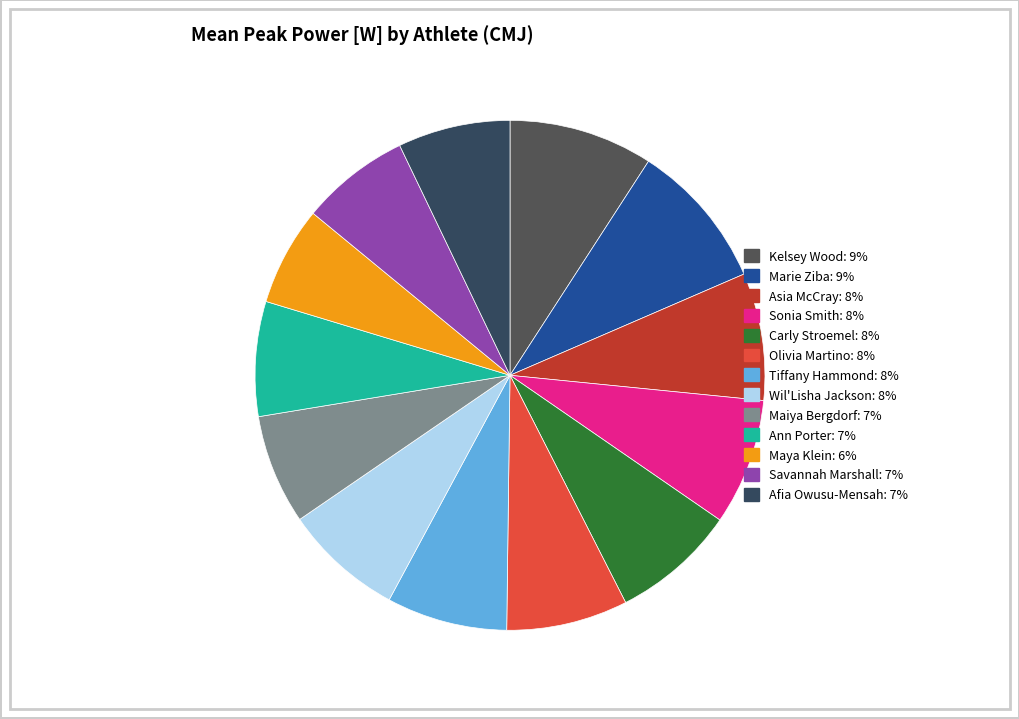

How many segments does this pie chart have?

13